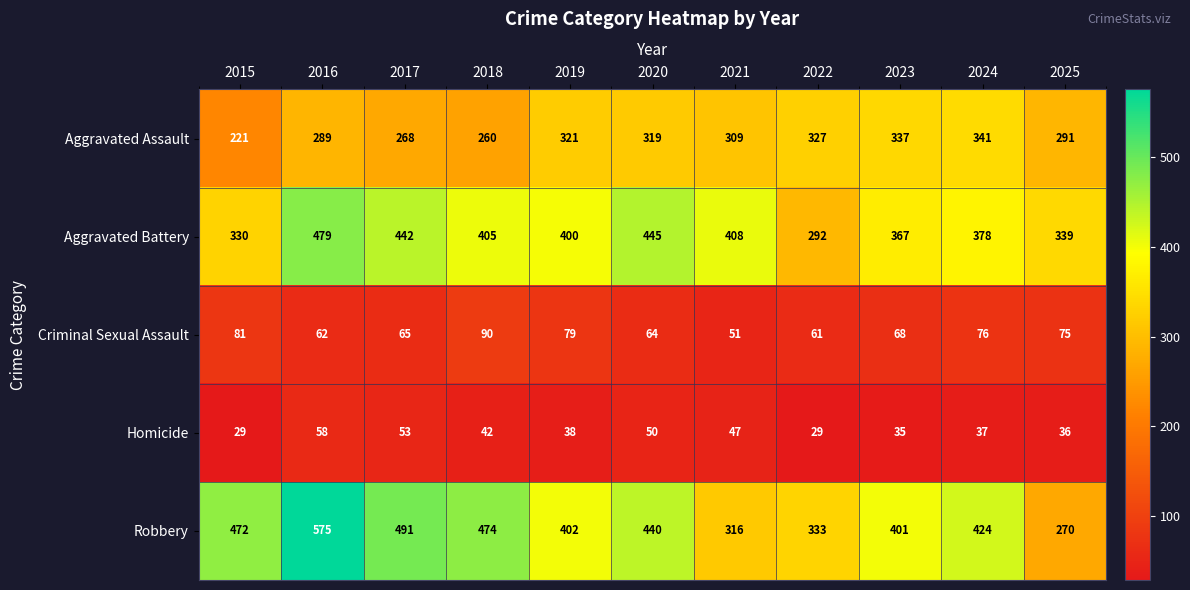

What is the sum of the Aggravated Assault values at 2020 and 2018?

579